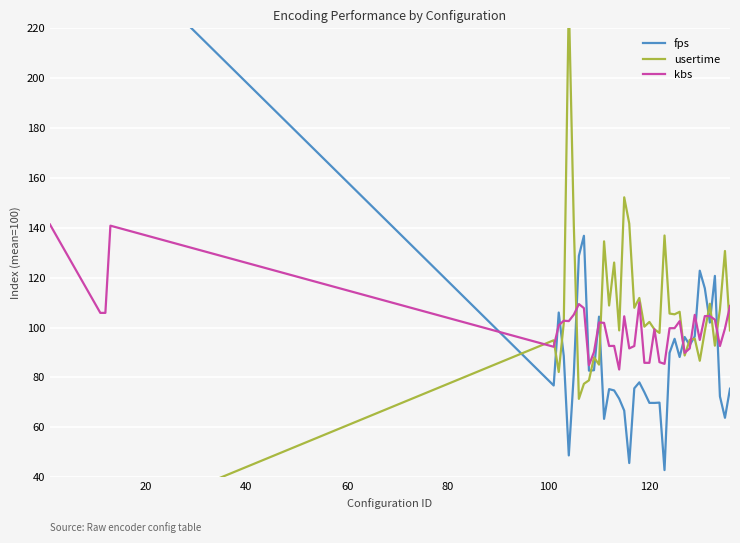

Which series ends up on top after the final intersection of fps and kbs?

kbs